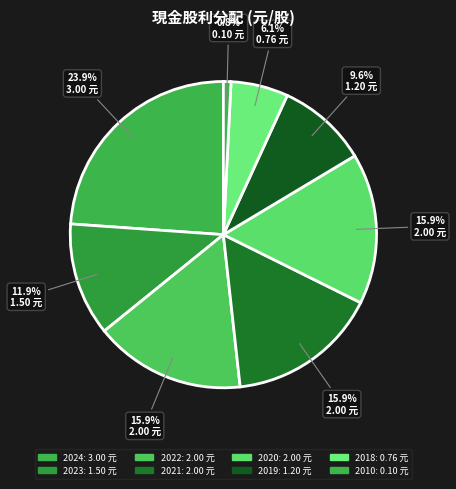

Which category has the biggest portion of the pie?

2024